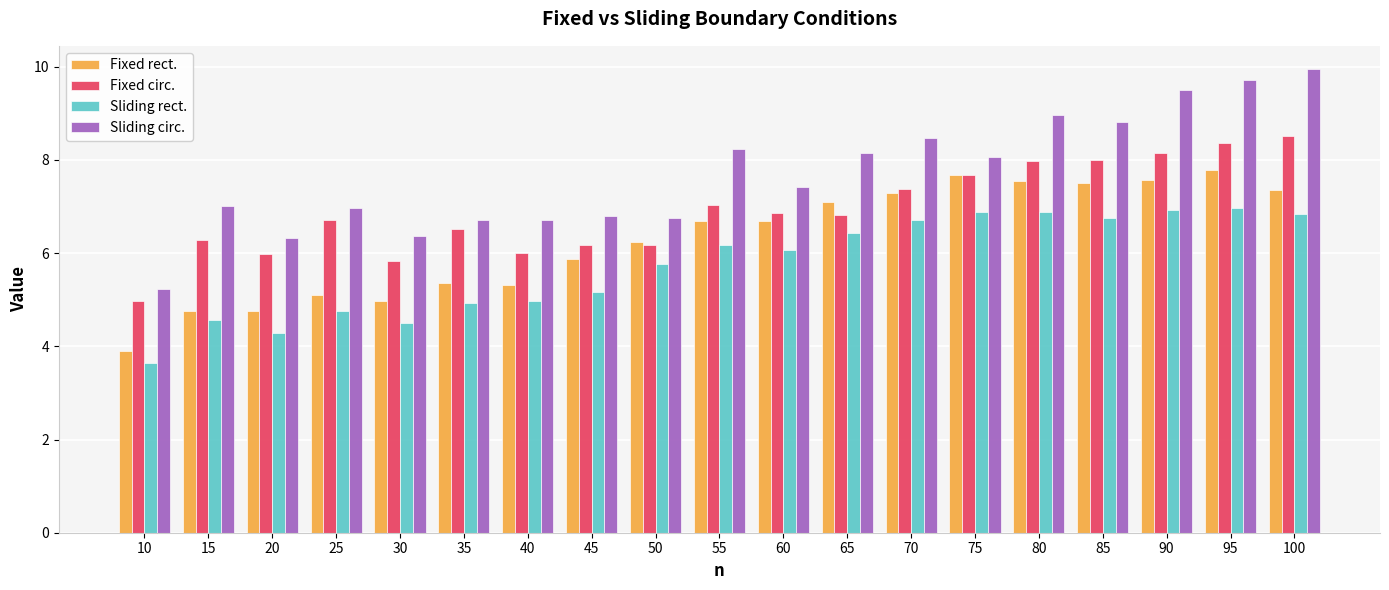

What is the approximate value of Sliding circ. at 35?

6.7